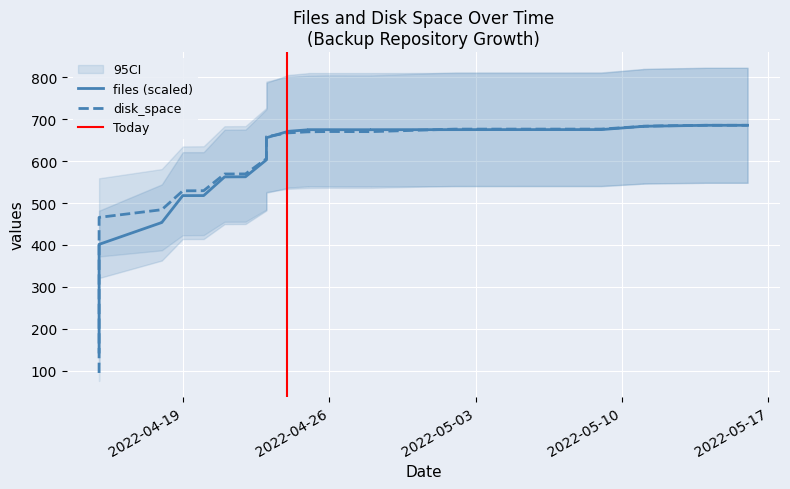

At which label does files first exceed 670?

2022-04-24